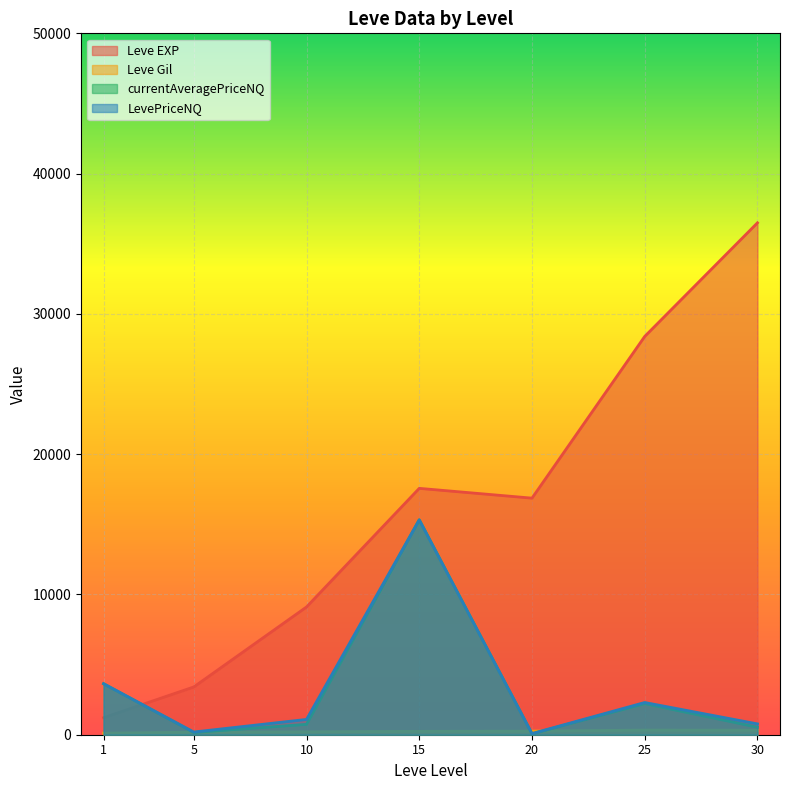

How many lines are shown in the chart?

4